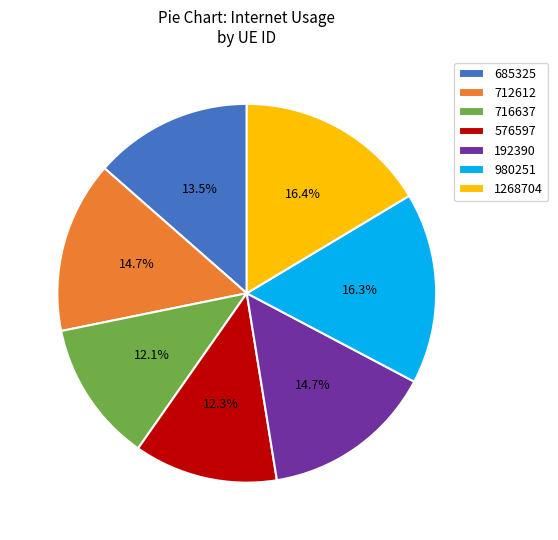

Between 685325 and 716637, which is larger?

685325